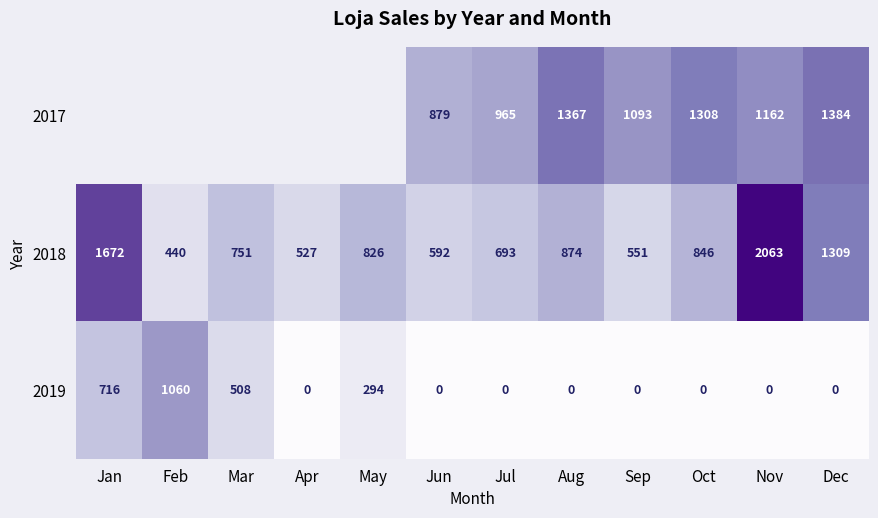

Rank the series at Jul from highest to lowest value.

2017, 2018, 2019